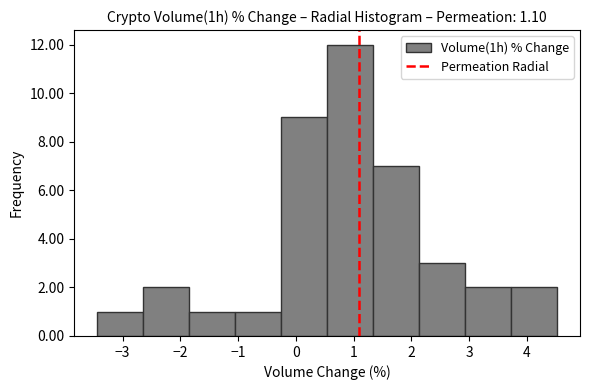

Reading left to right, transcribe this chart: for each bar, give the range it covers on the x-axis and its height. Neither the bar edges nor the heights are printed on the chart, so give them approximately, as read against the axes.

-3.4 to -2.6: 1
-2.6 to -1.8: 2
-1.8 to -1.1: 1
-1.1 to -0.3: 1
-0.3 to 0.5: 9
0.5 to 1.3: 12
1.3 to 2.1: 7
2.1 to 2.9: 3
2.9 to 3.7: 2
3.7 to 4.5: 2